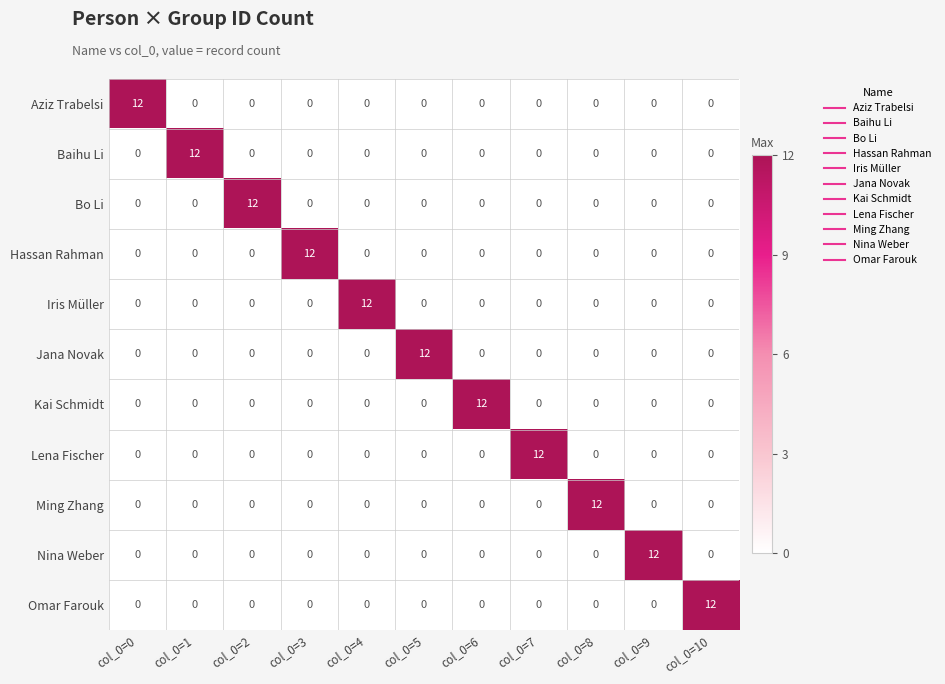

What is the difference between the maximum and minimum values in the Jana Novak series?

12